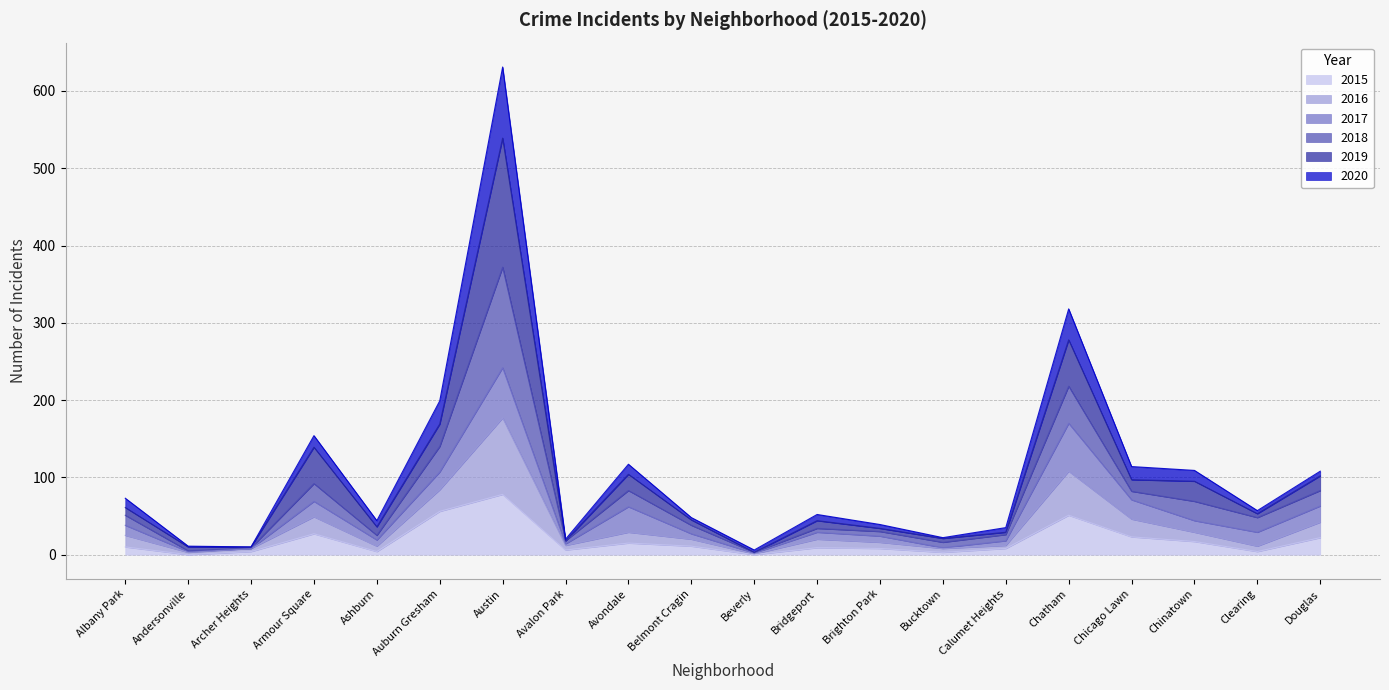

Which category has the highest value in the 2015 series?

Austin